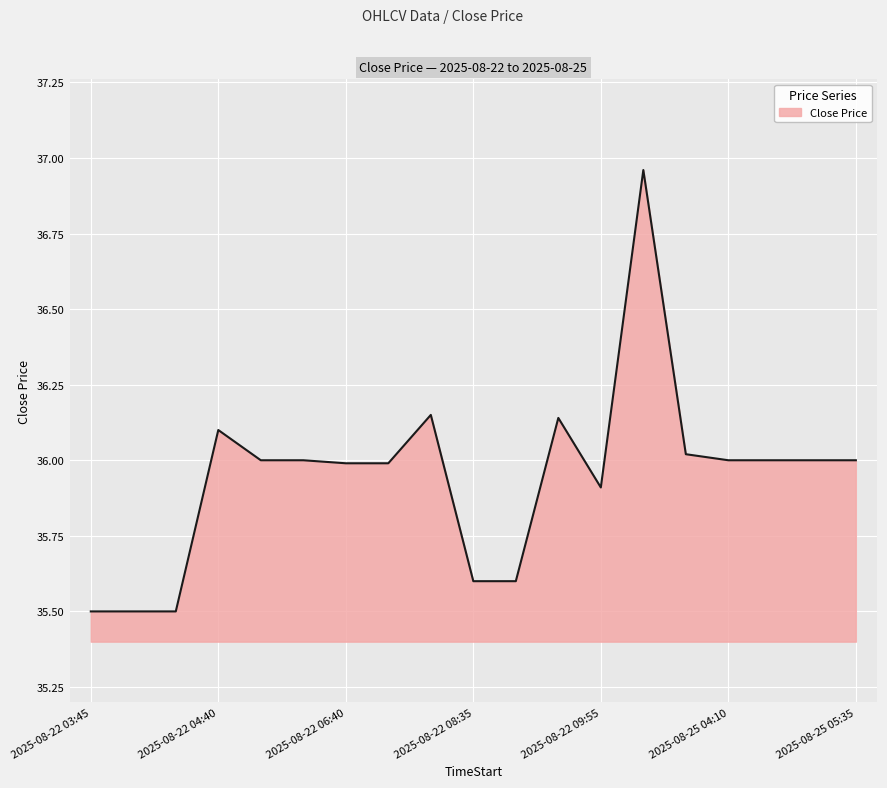

What is the minimum value shown in the chart?

35.5